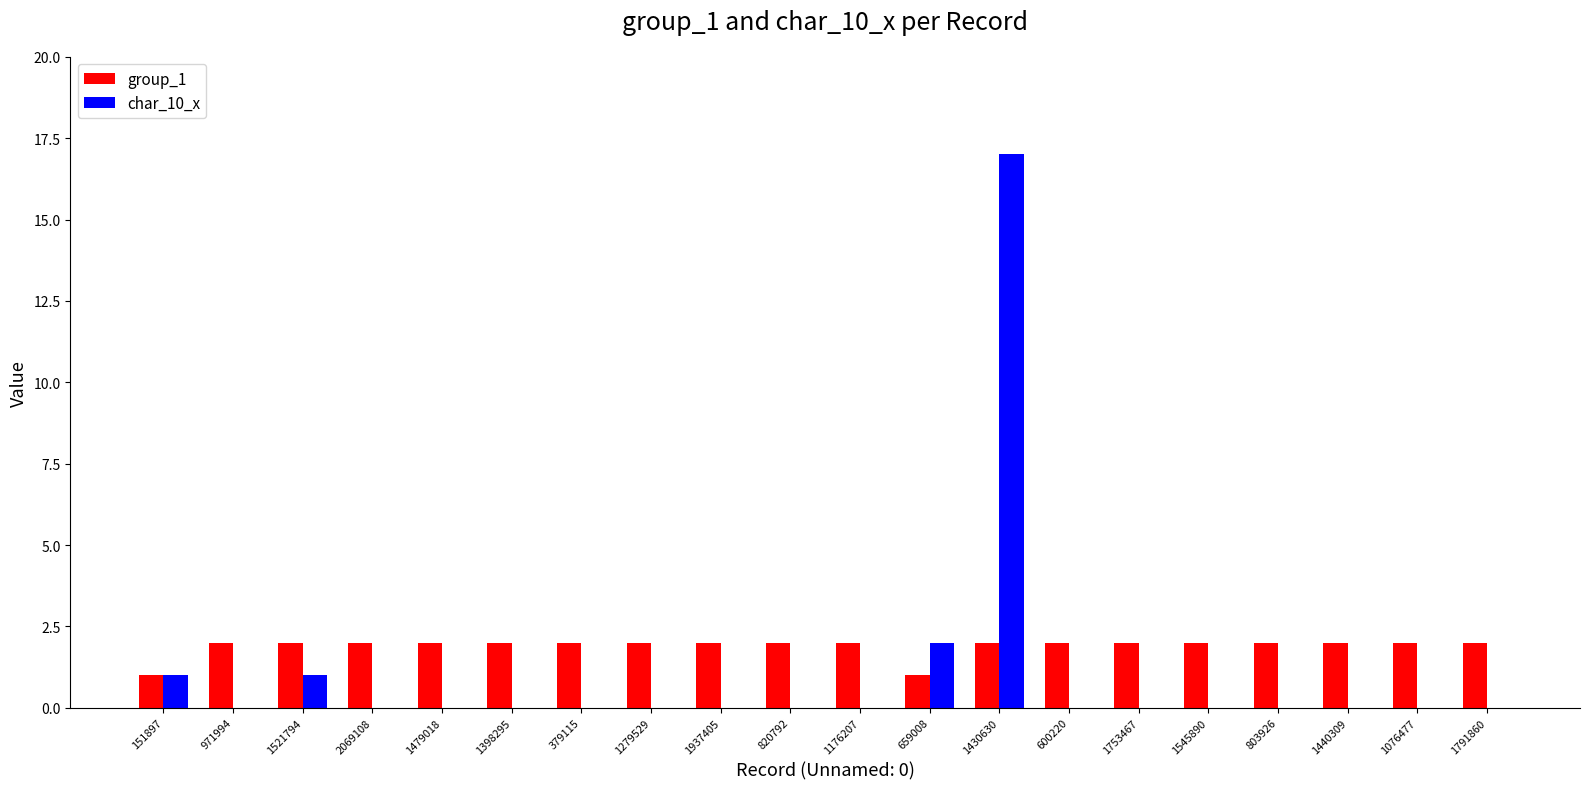

True or false: char_10_x has a value of 0 at 1440309.

True